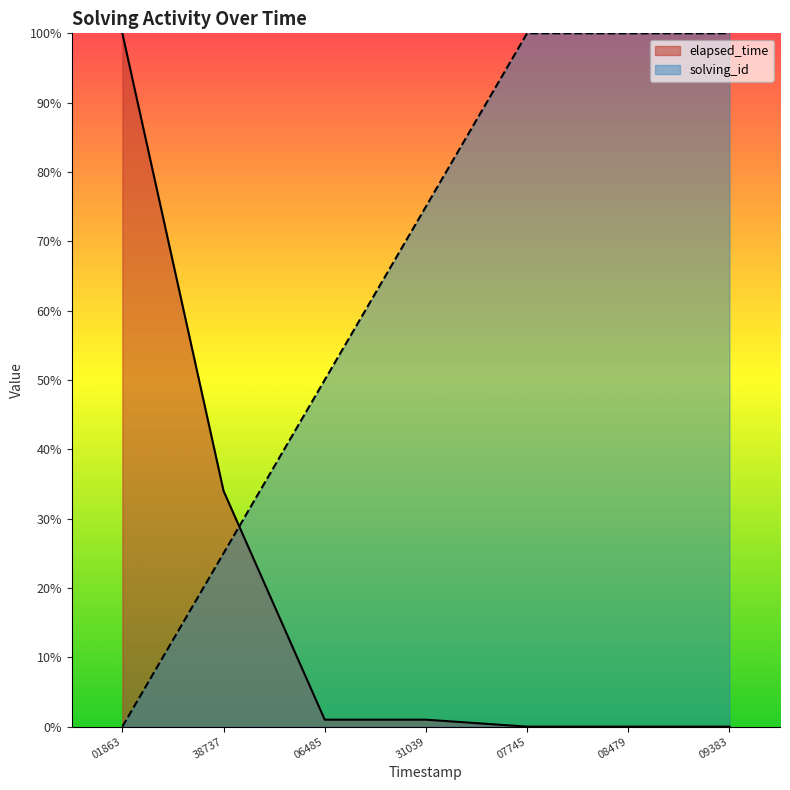

What is the sum of the elapsed_time values at 31039 and 38737?

35.0